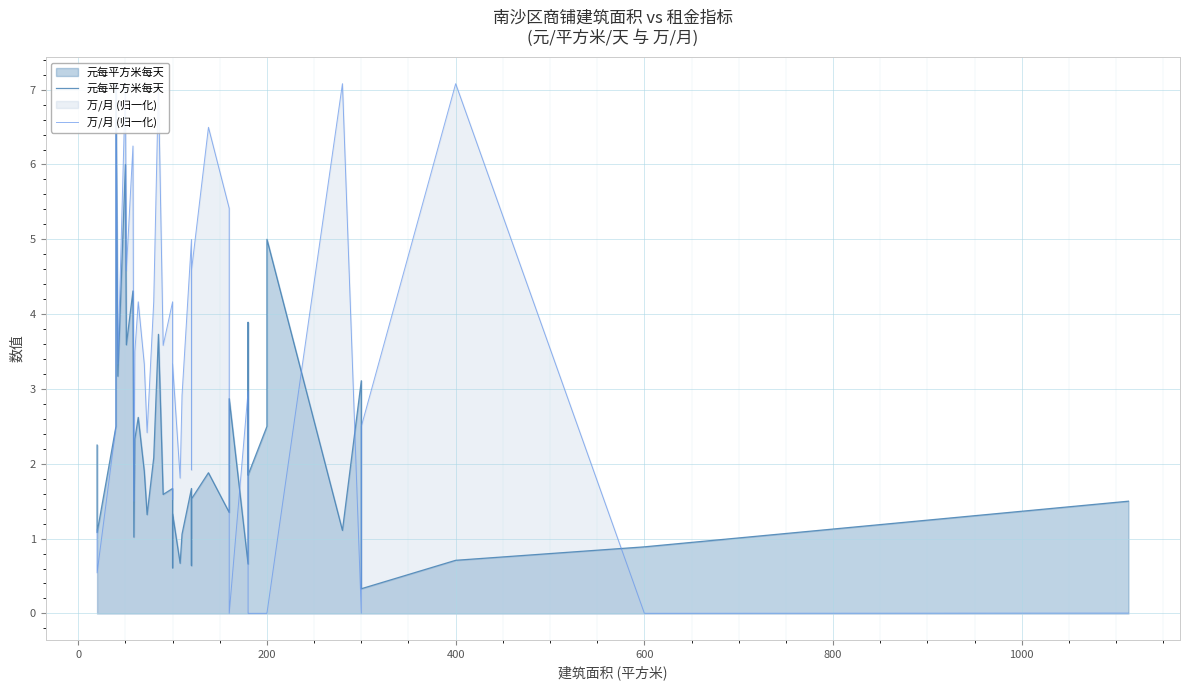

How many data points in 元每平方米每天 are less than 1?

8